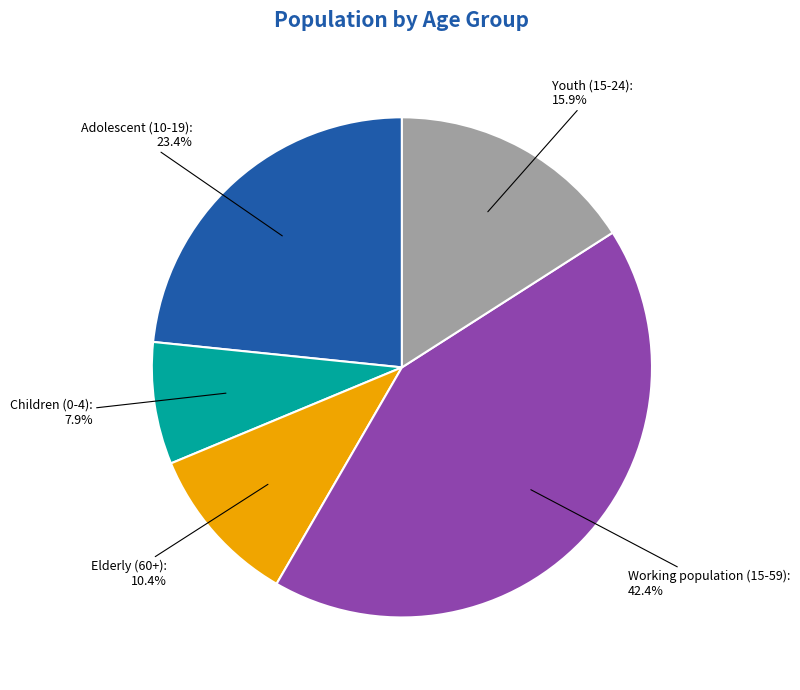

Count the number of slices in the pie.

5